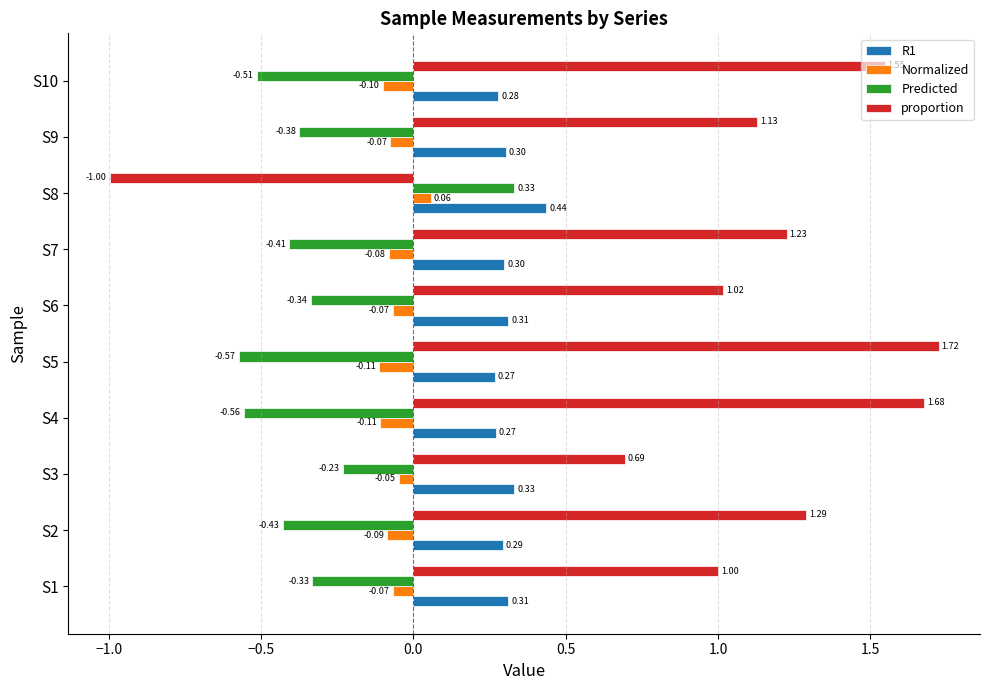

Which series has the largest range (max minus min)?

proportion